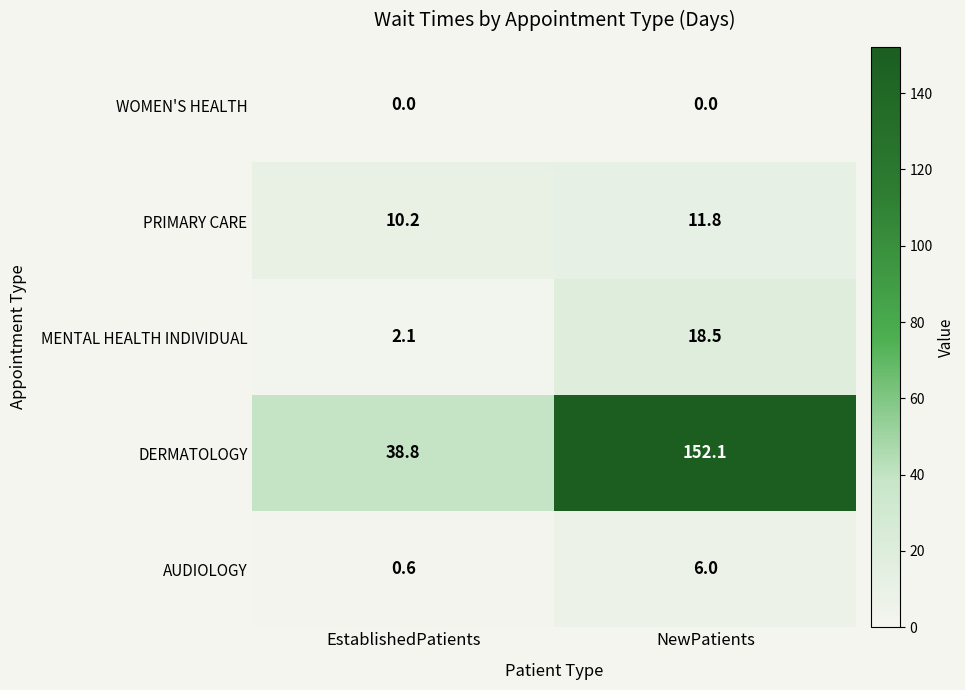

Which category has the highest value across all series?

NewPatients